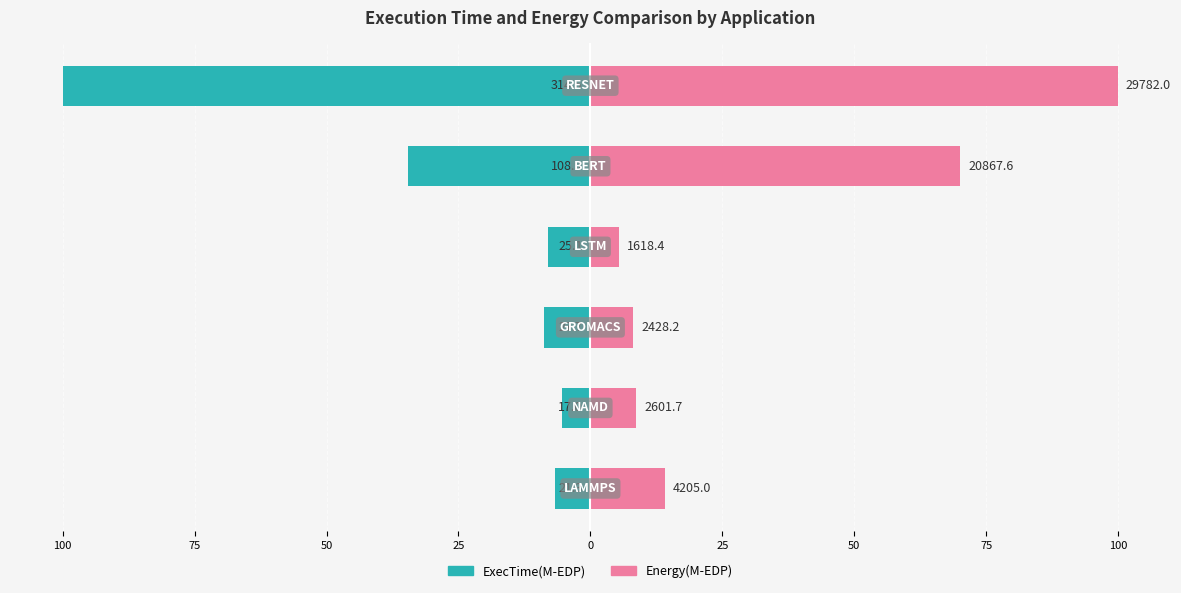

What is the value of the ExecTime(M-EDP) bar at the 2nd from the left?

-5.4